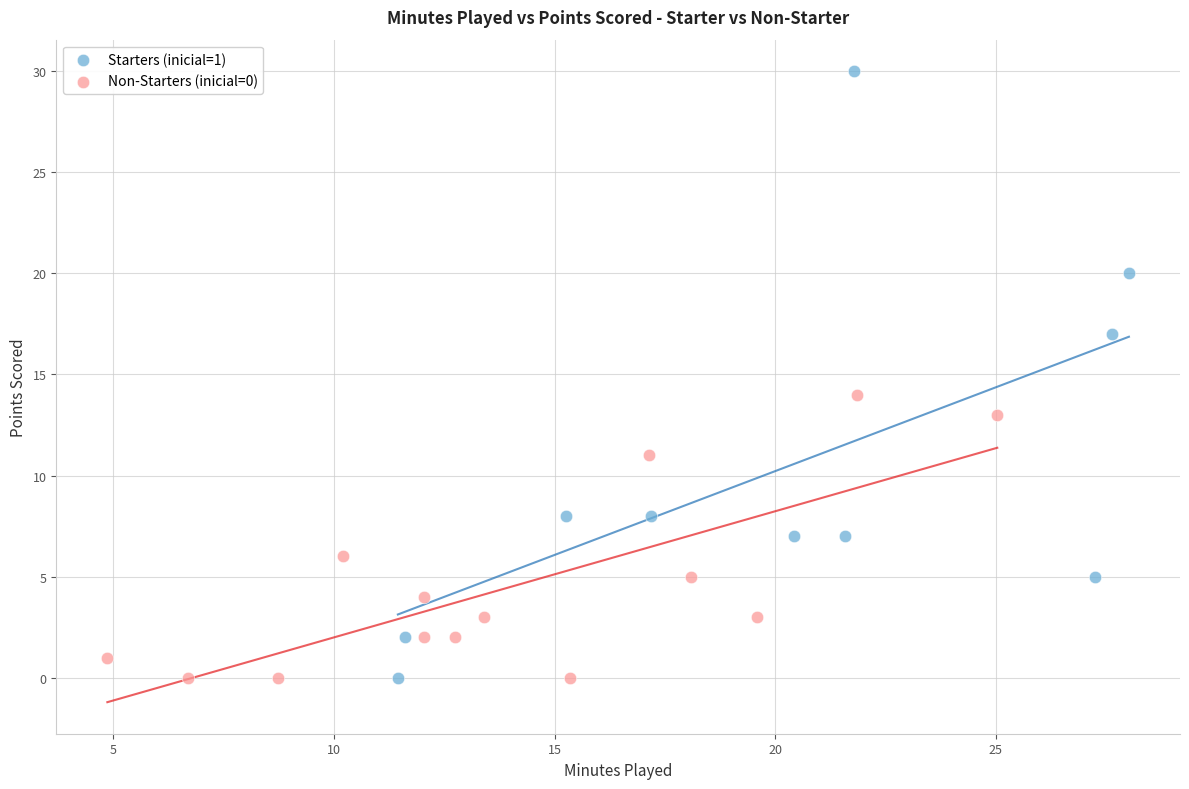

Which series has the widest spread of Y values?

Starters (inicial=1)